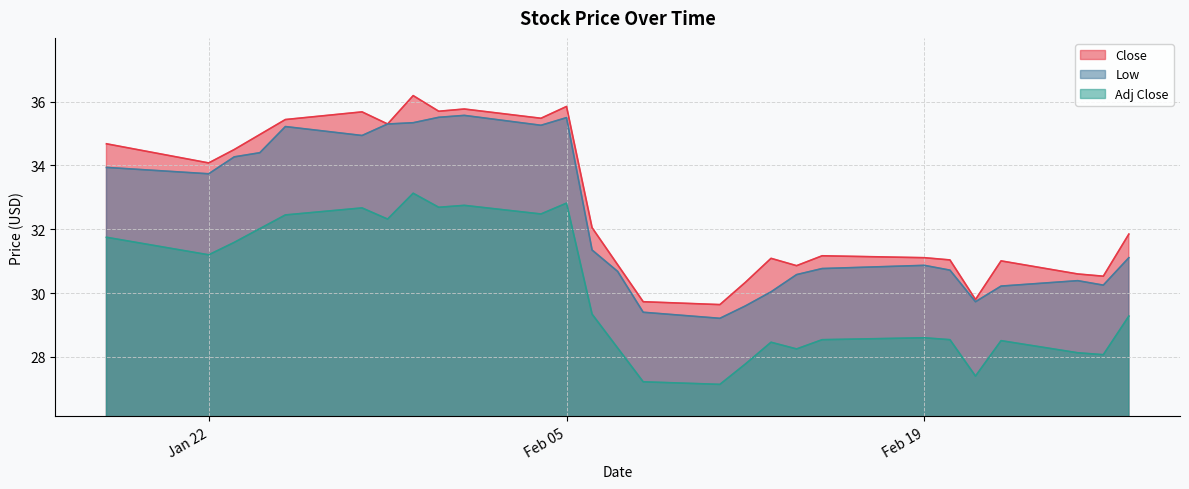

What is the total value across all series at Feb 19?

90.6